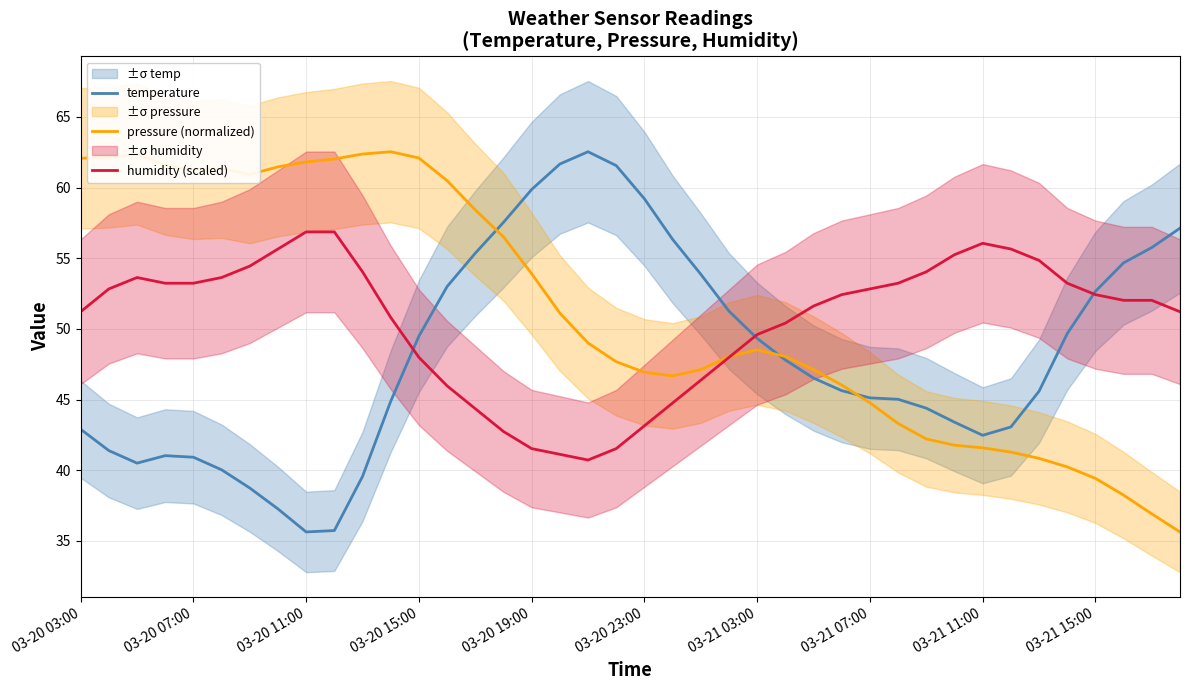

What is the lowest value of the humidity (scaled) series?

40.7